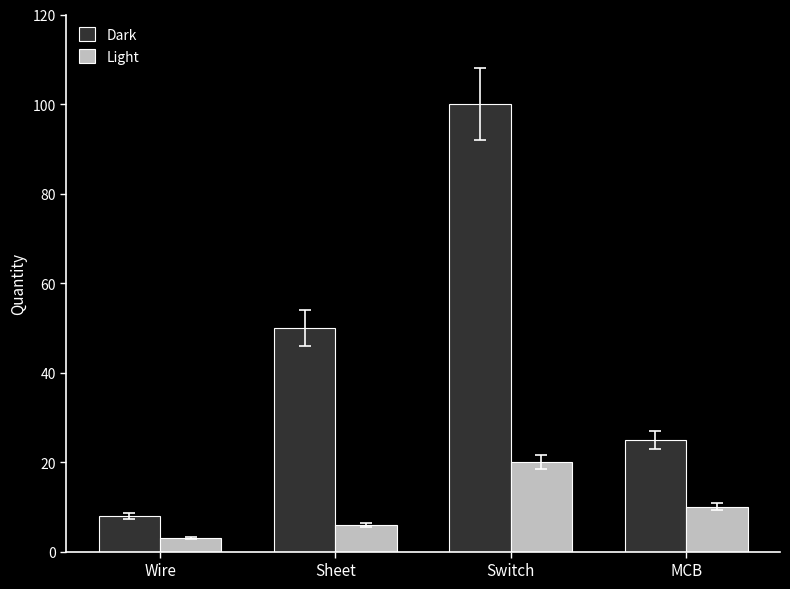

What is the difference between the highest and lowest values at MCB?

15